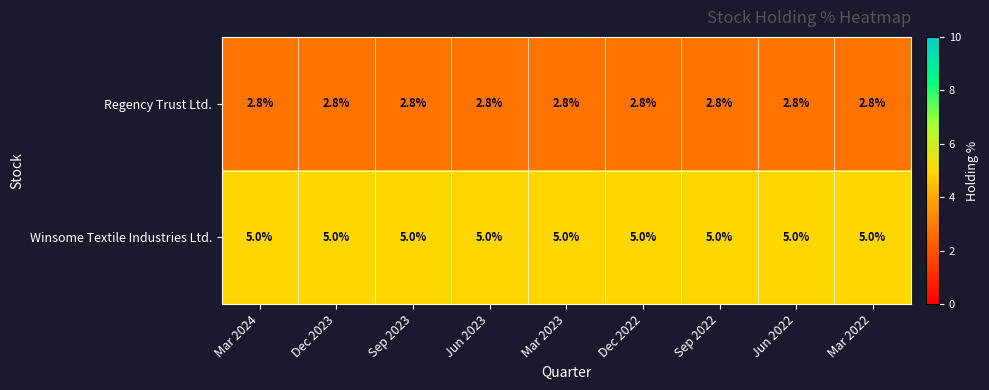

What value does the Regency Trust Ltd. series have at Mar 2022?

2.8